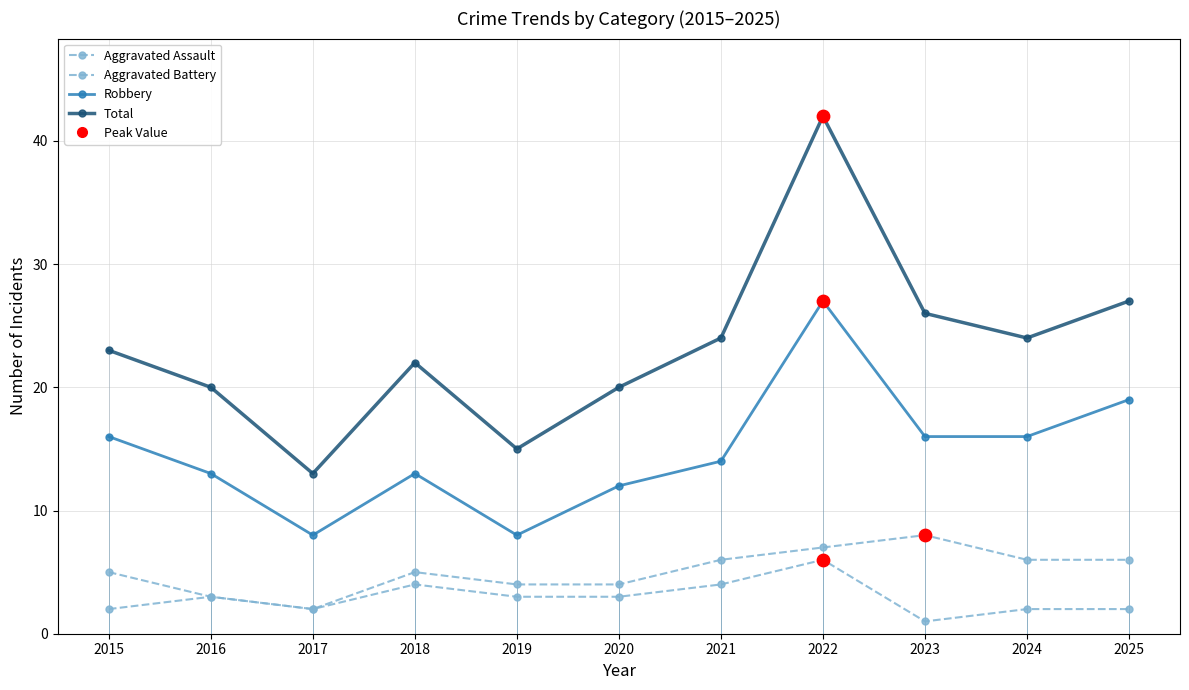

How many categories are shown in the chart?

11